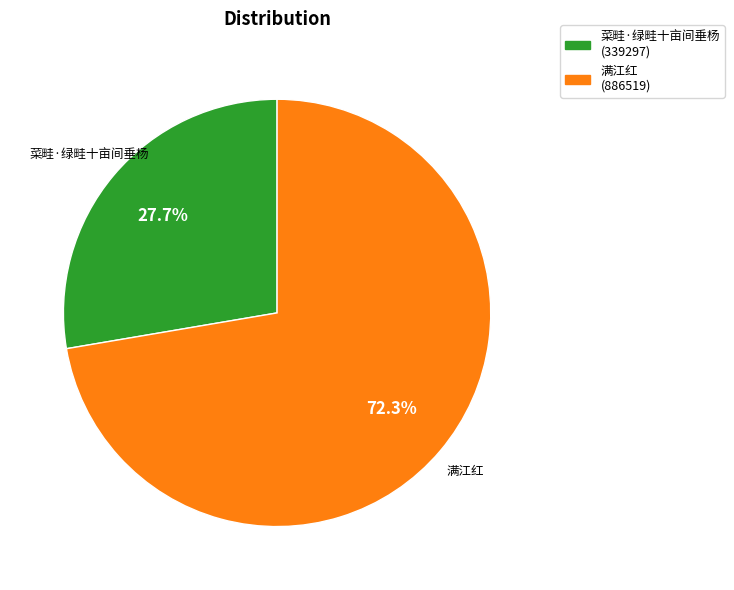

To the nearest percent, what percentage of the pie is 满江红?

72%